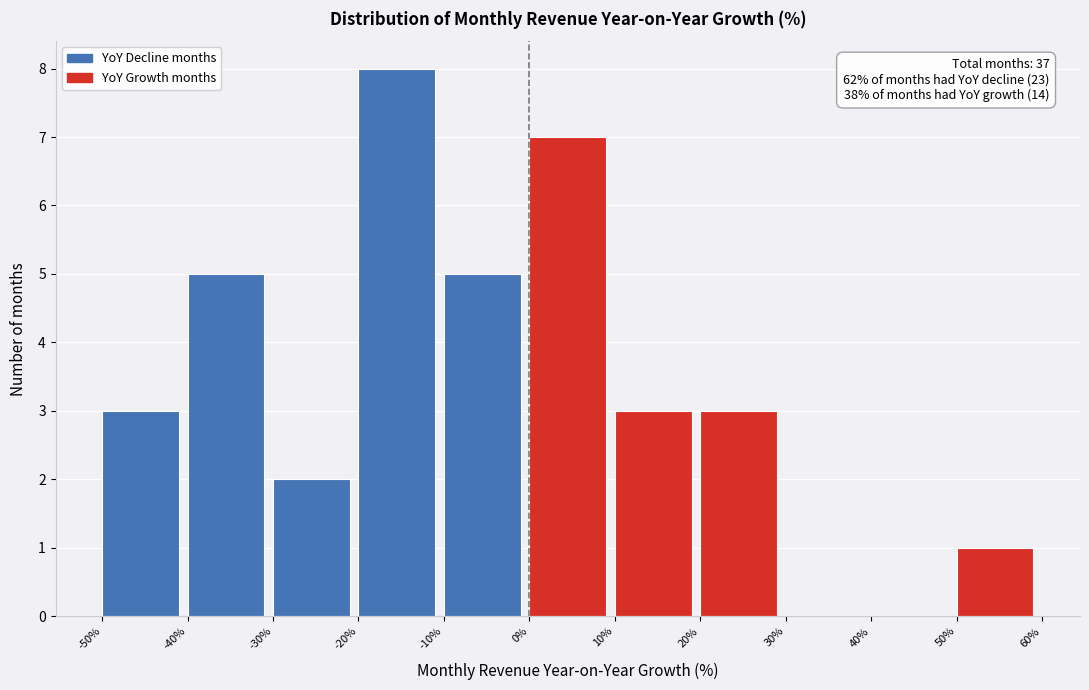

Over which range of the x-axis is the bar tallest?

-20% to -10%